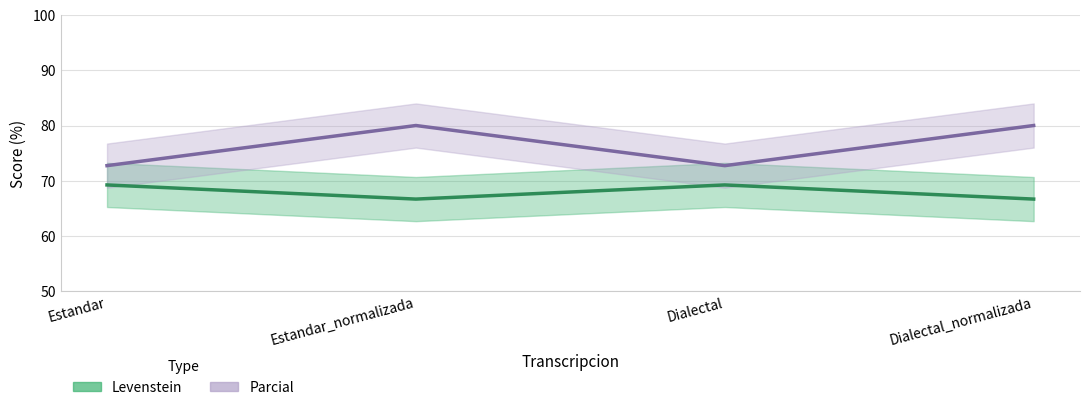

How many interior local peaks does the Parcial series have?

1